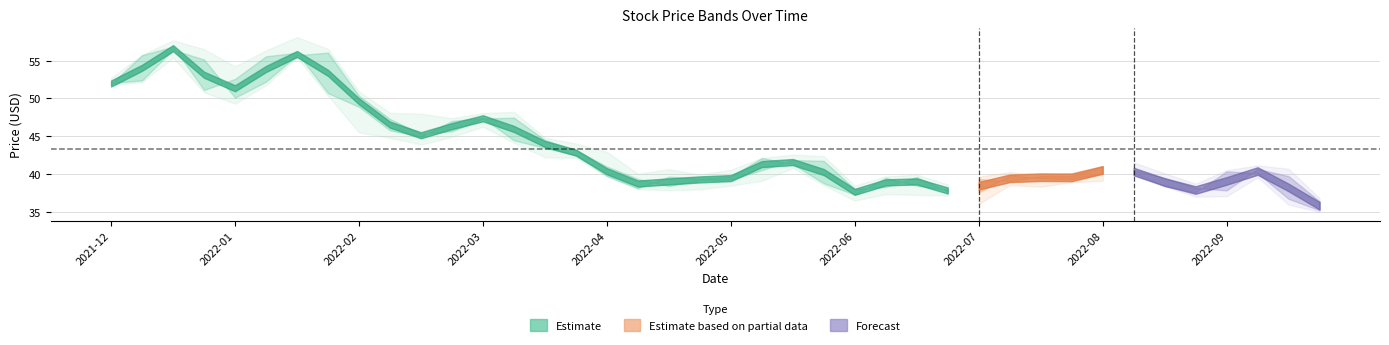

Reading right to left, transcribe all the data shown in this chart.

Low: 35.0	35.9	39.6	37.1	37.0	38.4	39.9	39.1	38.9	38.3	38.5	36.0	37.1	37.2	37.3	36.5	38.5	40.8	39.1	38.5	38.0	37.8	38.0	39.7	42.1	42.2	44.1	46.3	44.9	43.9	44.8	45.5	50.4	55.4	51.7	49.3	50.8	55.4	52.1	51.7
Close: 35.2	36.7	40.1	40.3	37.6	38.4	40.1	41.0	39.8	39.7	39.0	39.3	38.0	38.4	39.5	37.3	38.8	41.3	42.1	39.7	39.4	39.7	38.1	39.7	42.5	43.5	44.5	47.4	47.0	44.9	45.8	48.9	50.7	56.0	55.6	52.6	51.1	56.8	55.7	51.9
High: 36.8	40.7	41.1	40.5	38.7	40.1	41.5	41.1	40.1	39.8	40.2	39.6	38.6	39.9	39.7	38.5	42.4	42.6	42.1	40.6	39.9	40.6	40.0	42.9	44.0	44.8	48.2	48.1	47.4	48.0	48.1	50.9	56.5	58.1	56.3	54.2	56.5	57.7	55.8	52.7
Open: 36.4	39.7	40.7	37.8	38.2	39.5	40.5	40.0	39.3	39.4	39.8	37.6	37.7	39.6	38.3	38.0	41.7	41.8	40.5	39.3	39.2	38.4	39.4	41.0	43.2	44.5	47.5	47.3	45.6	45.3	47.3	50.3	56.1	55.7	52.2	50.1	55.1	56.4	52.4	52.0